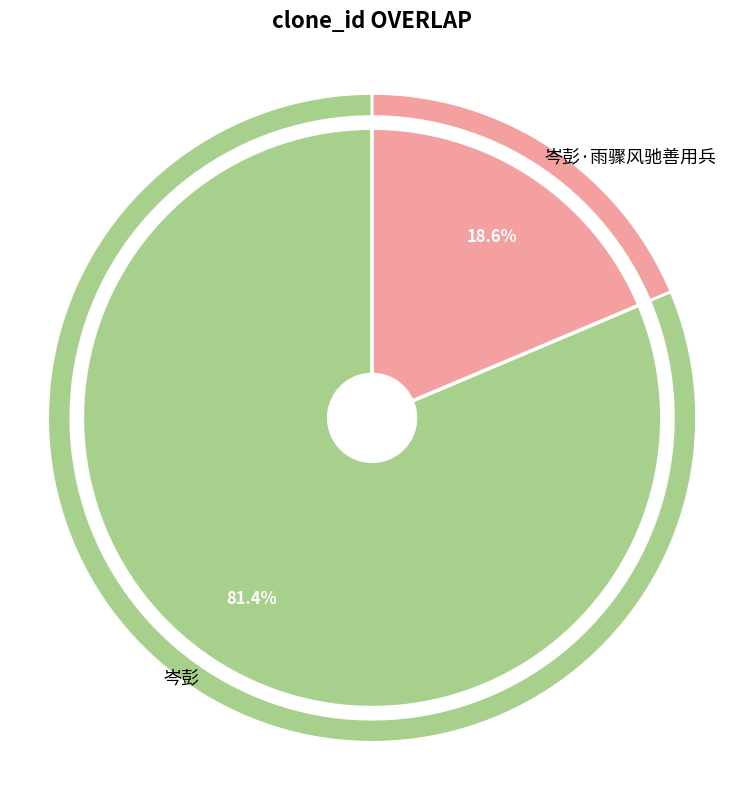

True or false: 岑彭·雨骤风驰善用兵 accounts for 19% of the total.

True